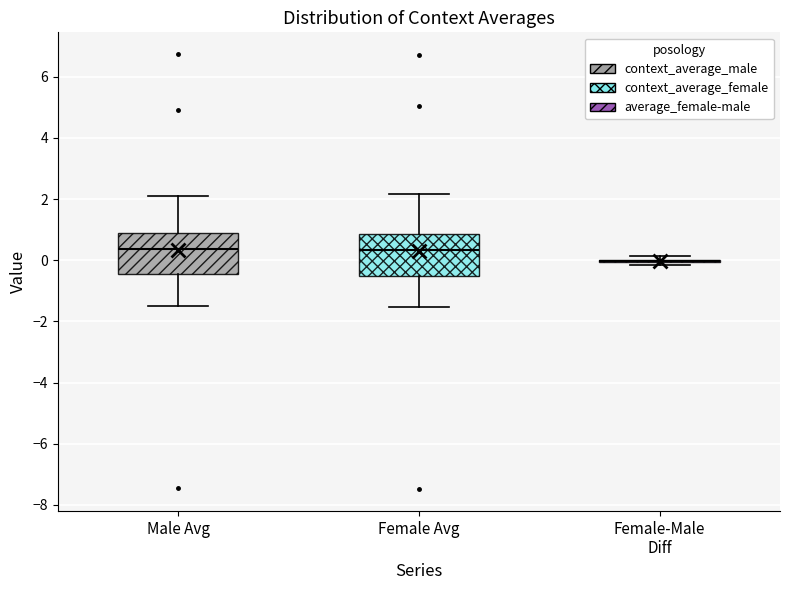

Reading left to right, transcribe this box plot: for each box, give where its median line is, the range the box spans, and where its two whiskers end, as read against the y-axis. The values are not printed on the chart, so give them approximately, as read against the axis.

Male Avg: median 0.4, box -0.4 to 0.8, whiskers -1.4 to 2.2
Female Avg: median 0.4, box -0.6 to 0.8, whiskers -1.6 to 2.2
Female-Male Diff: box collapsed to a line at 0.0, whiskers -0.2 to 0.2